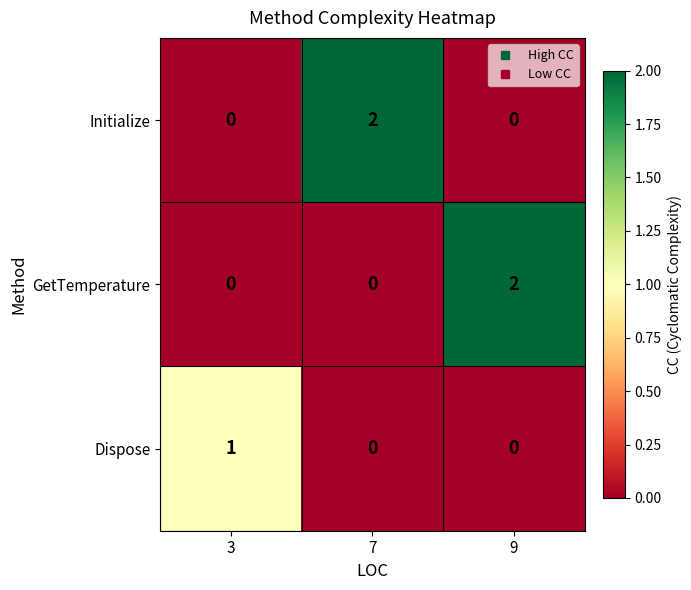

Which series changed the most between 3 and 7?

Initialize